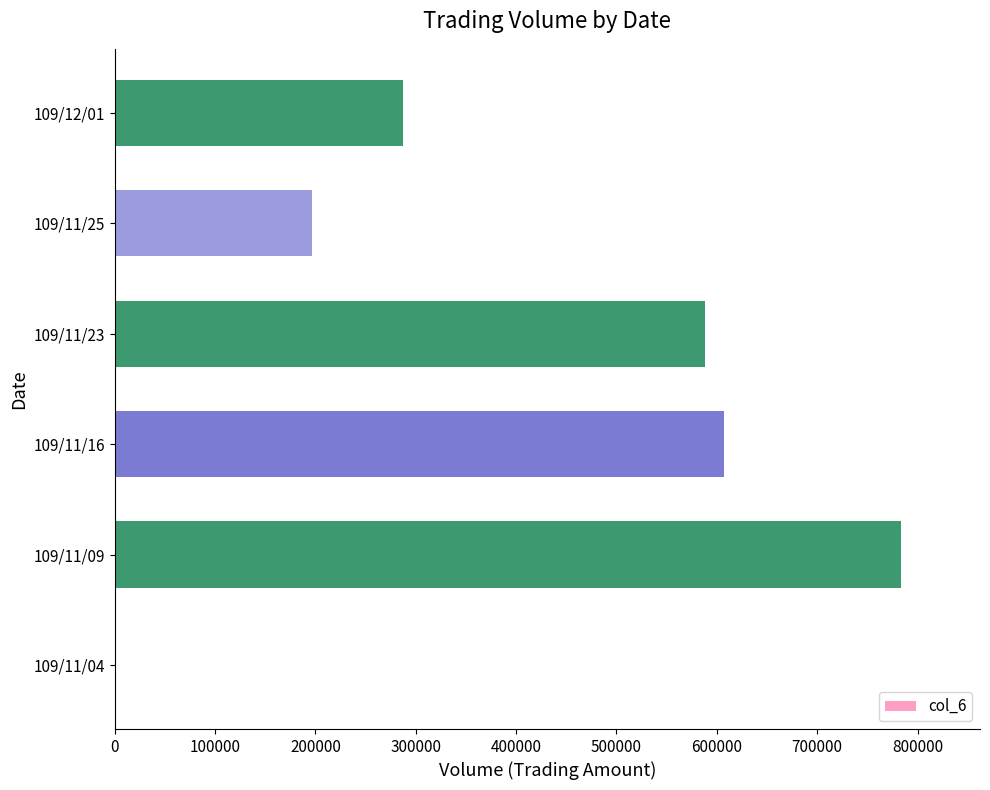

What is the sum of all values?

2464350